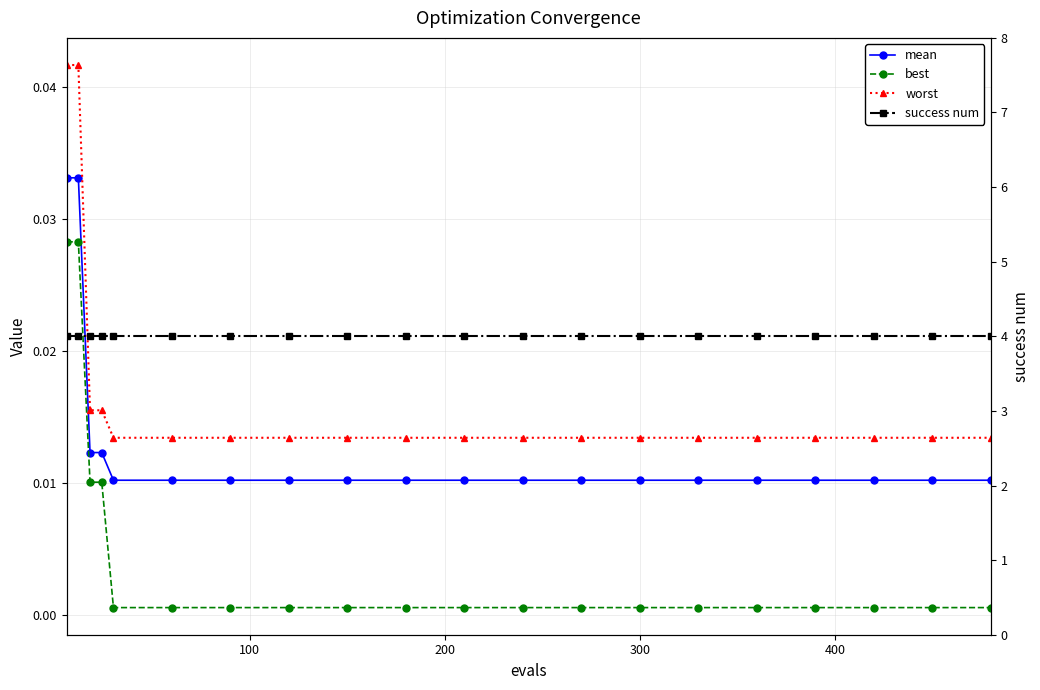

What is the sum of all mean values?

0.3